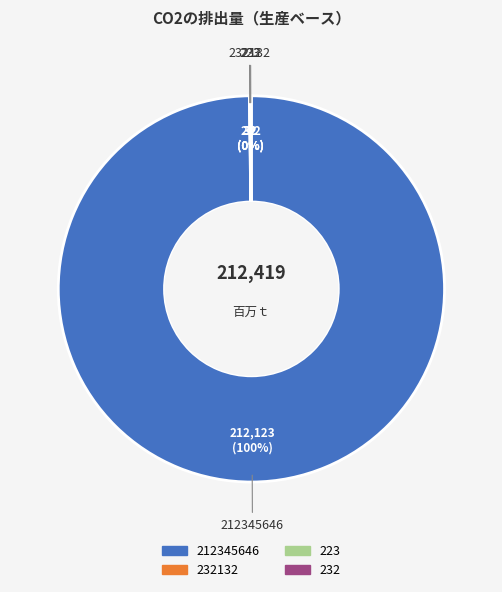

To the nearest percent, what is the average slice percentage?

25%